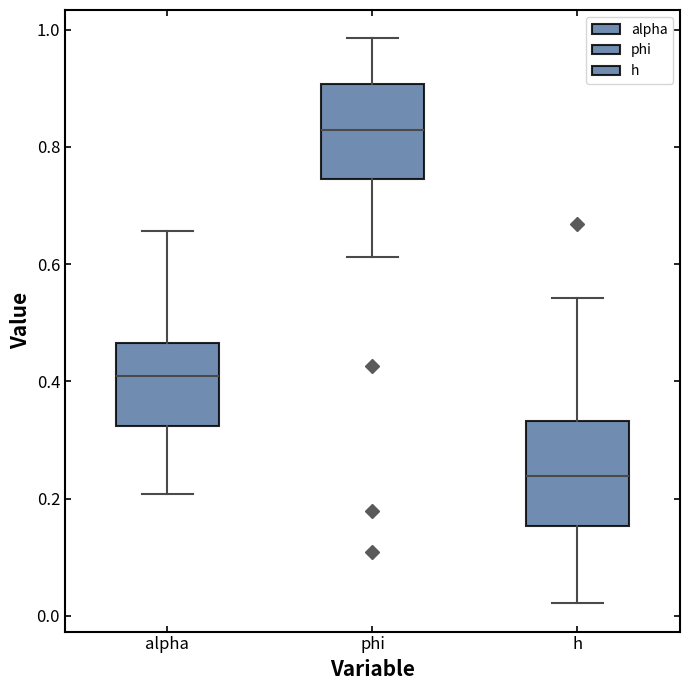

Reading left to right, read every box against the y-axis: the position of its median line, the range the box covers, and the ends of its whiskers. The values are not printed on the chart, so give them approximately, as read against the axis.

alpha: median 0.40, box 0.32 to 0.46, whiskers 0.20 to 0.66
phi: median 0.82, box 0.74 to 0.90, whiskers 0.62 to 0.98
h: median 0.24, box 0.16 to 0.34, whiskers 0.02 to 0.54